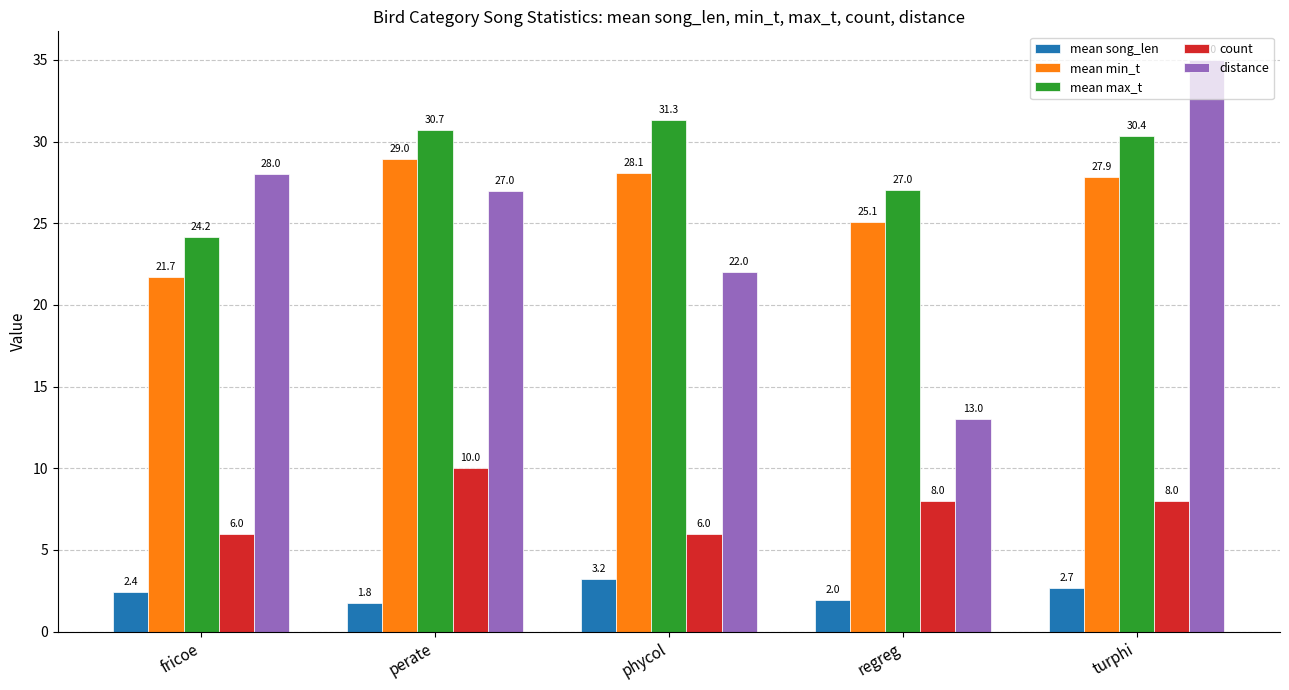

Does the chart contain stacked bars?

No